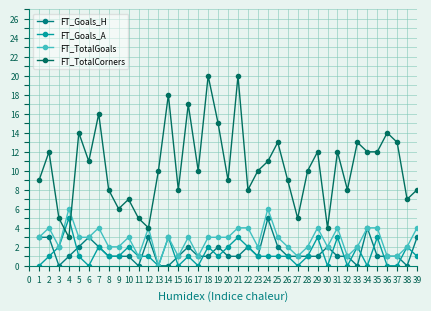

What is the value of the FT_TotalCorners point at the 27th from the left?

5